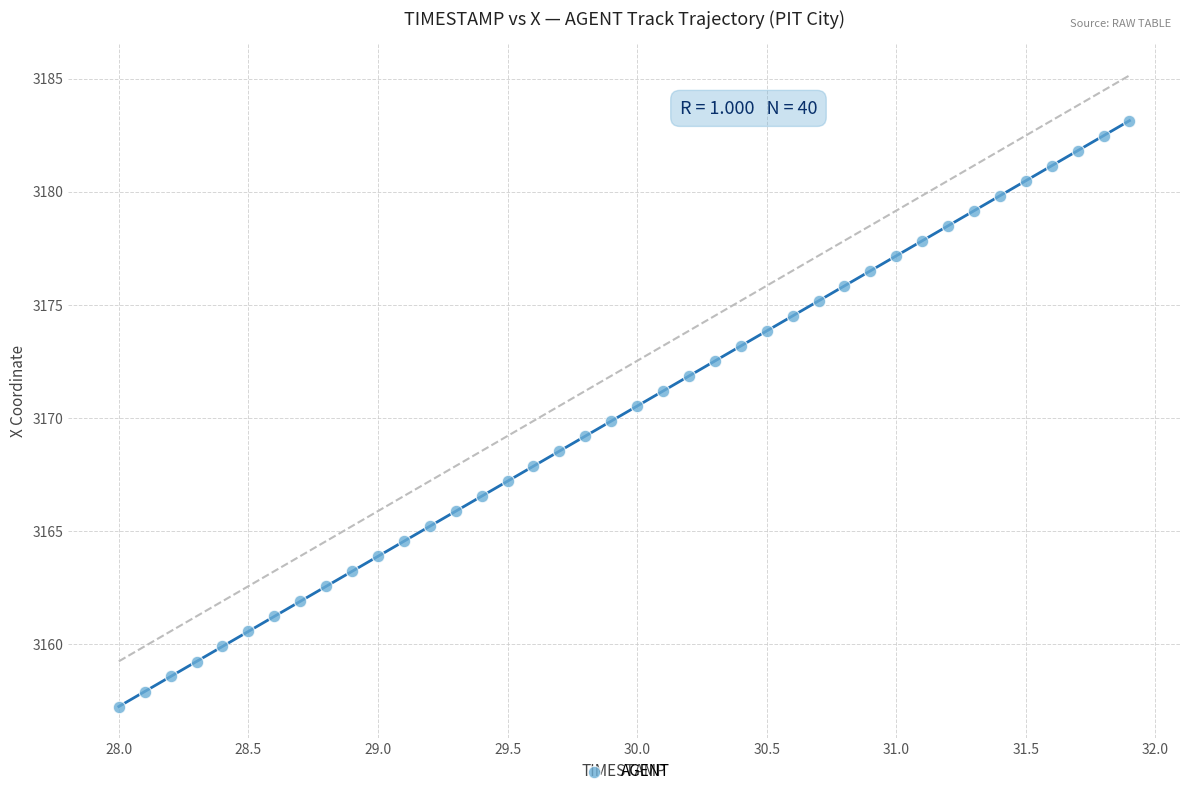

What is the range of X values (max minus min)?

3.9